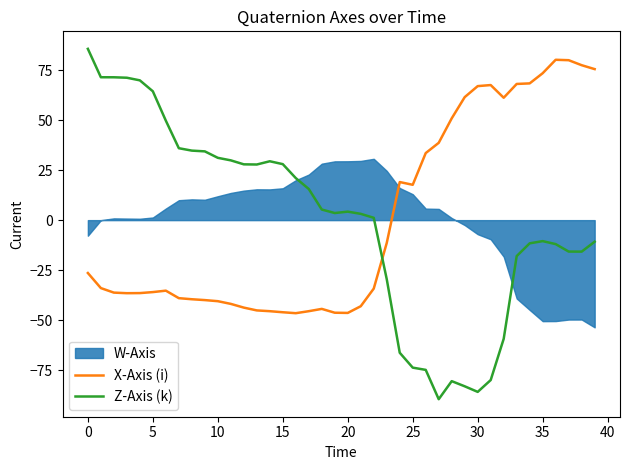

How many times do X-Axis (i) and Z-Axis (k) cross each other?

1